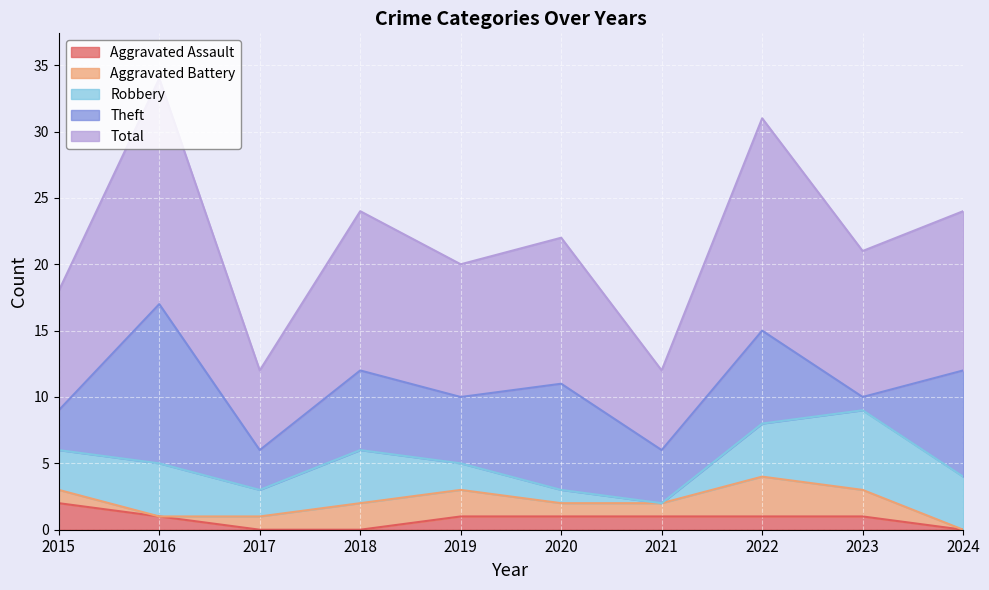

What is the sum of the Total values at 2015 and 2019?

19